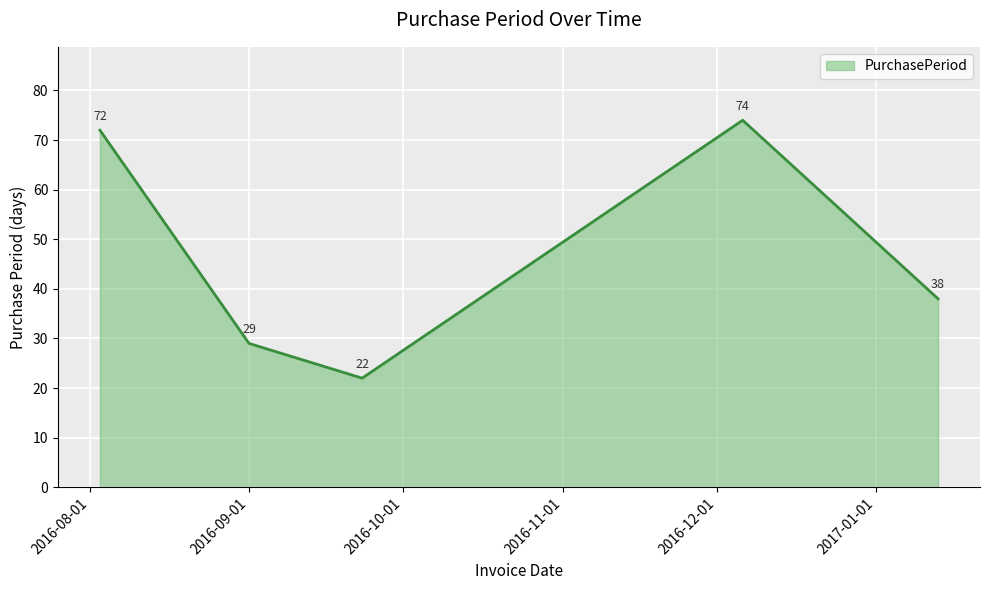

What is the average value?

47